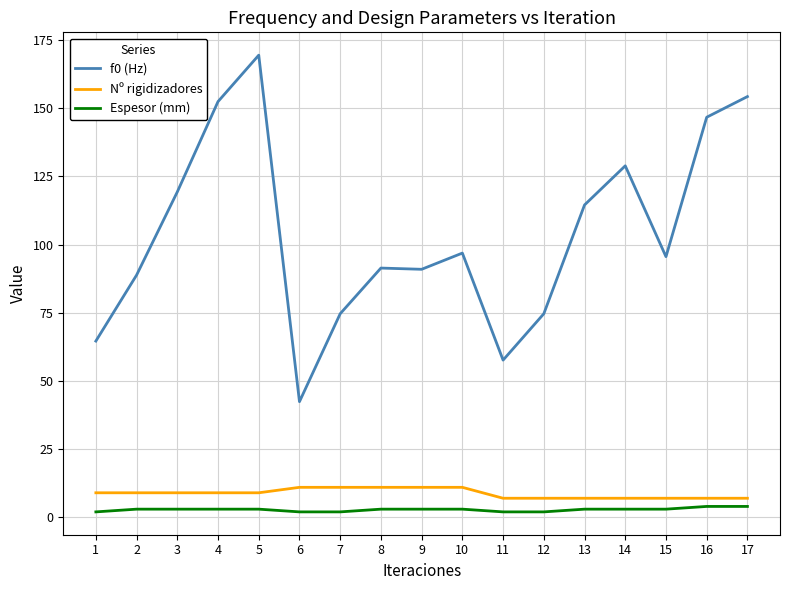

Between 3 and 4, which series saw the biggest shift?

f0 (Hz)